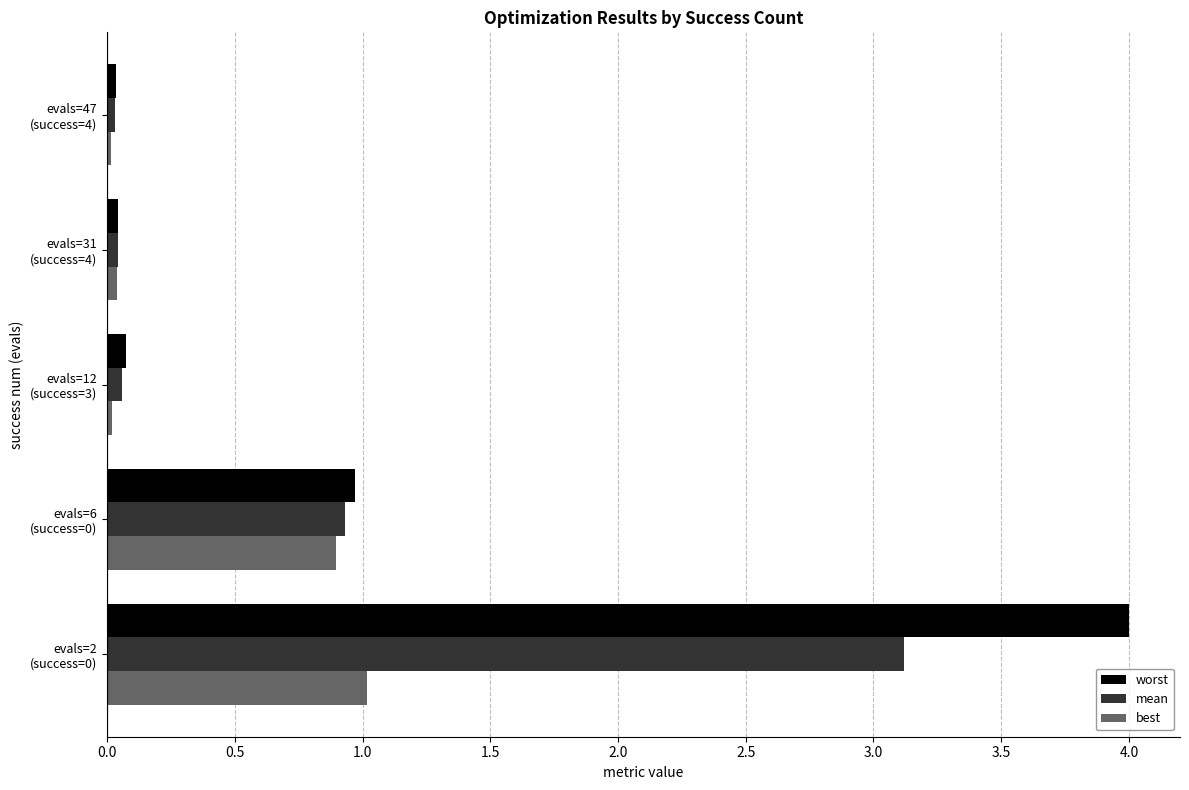

What is the highest value of the worst series?

4.0